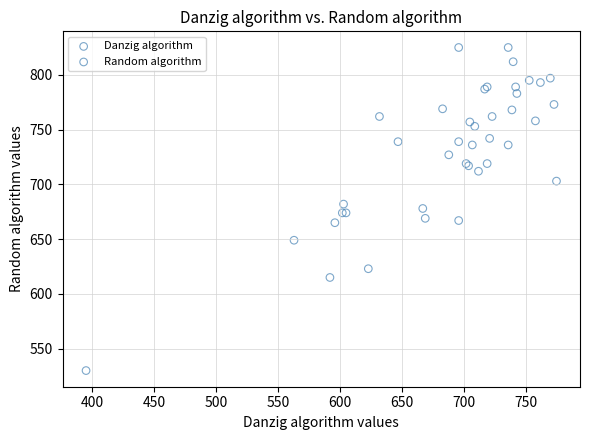

Which series has the widest spread of Y values?

Random algorithm